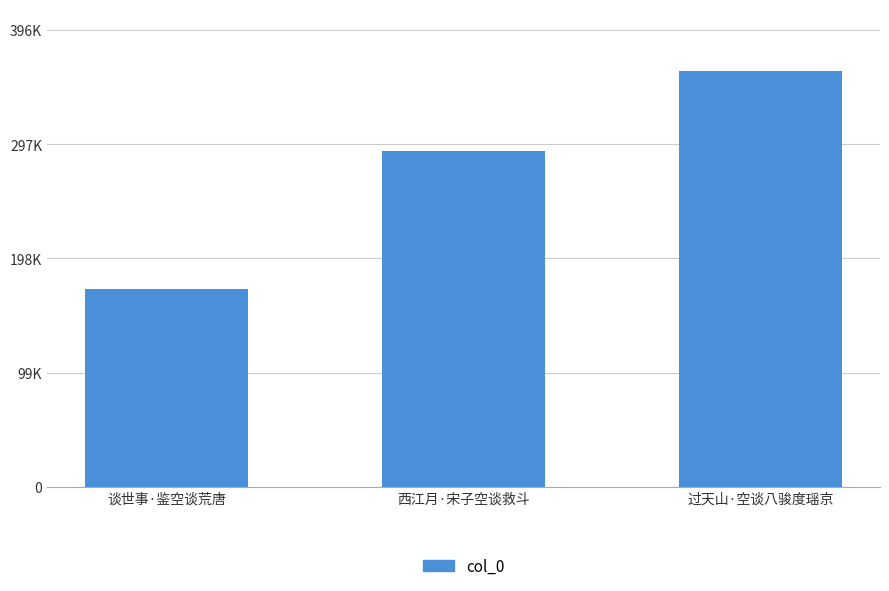

The chart shows a value of 359937 at 过天山·空谈八骏度瑶京. True or false?

True